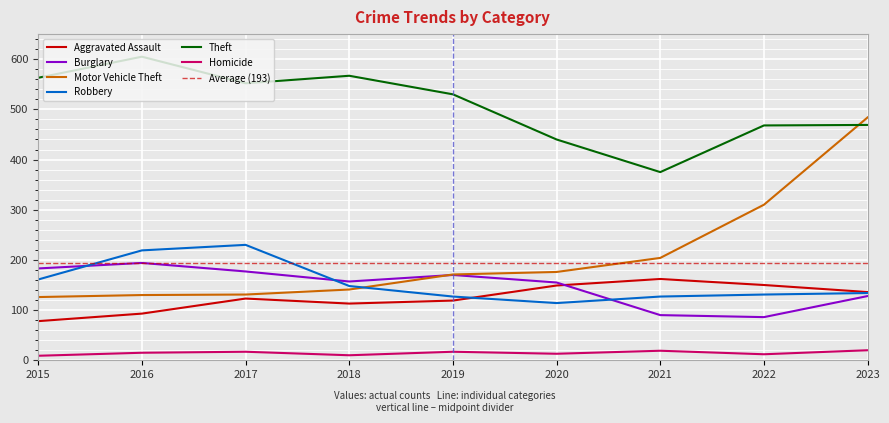

The Motor Vehicle Theft series shows 141 at 2018. True or false?

True